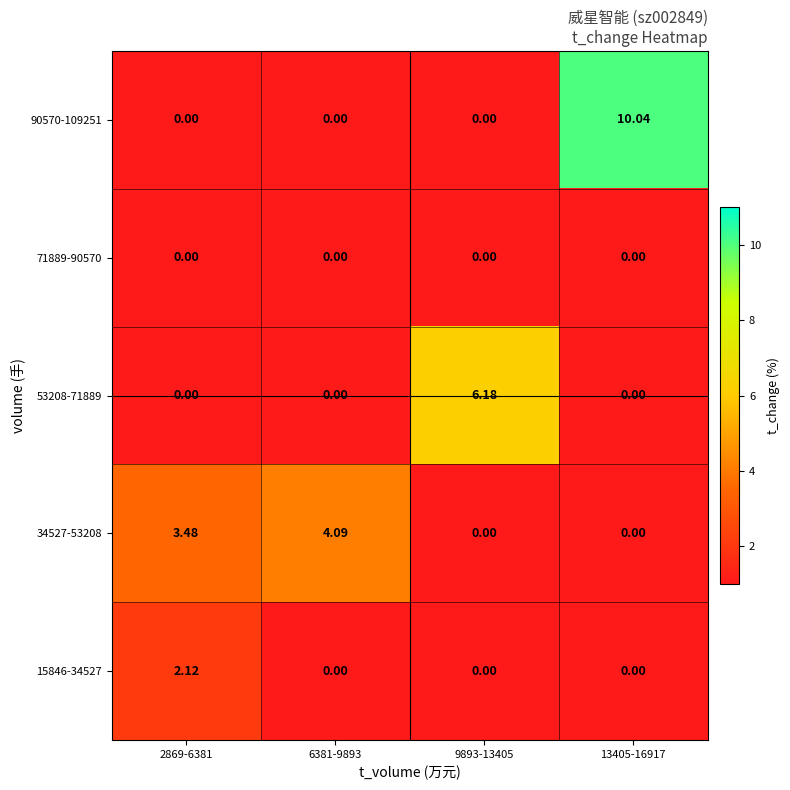

Count the number of categories in the chart.

4